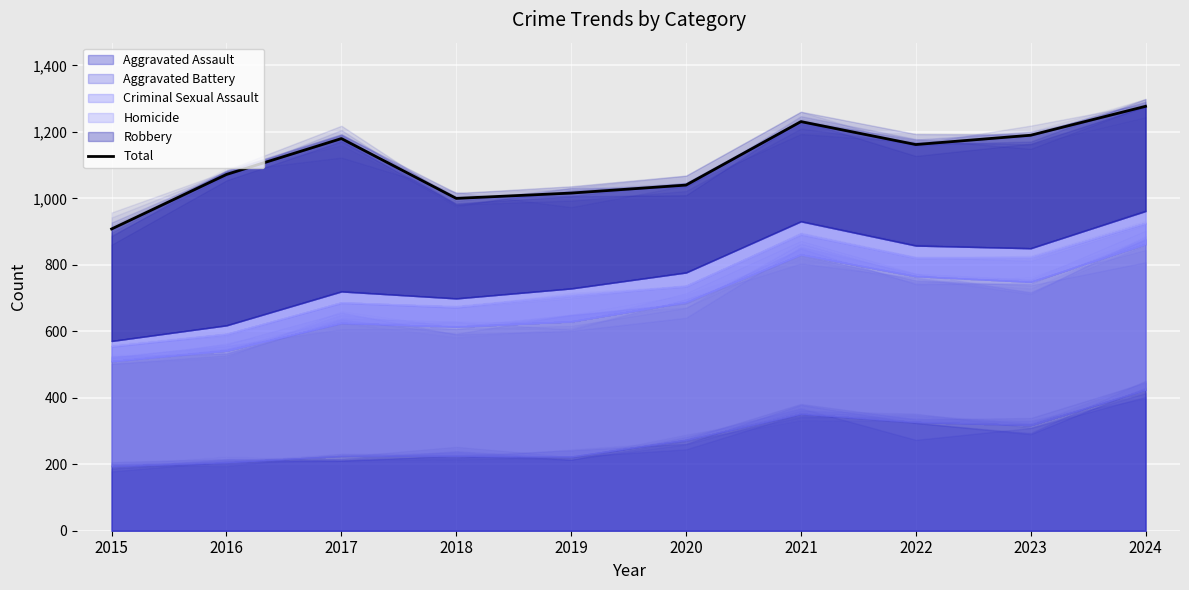

Reading left to right, transcribe all the data shown in this chart.

908	1072	1180	1000	1016	1040	1231	1162	1190	1277